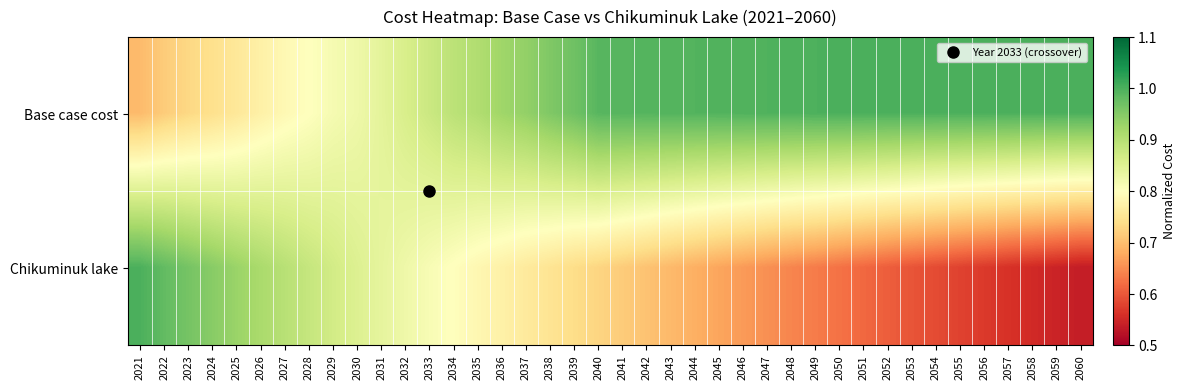

What is the difference between the highest and lowest values at 2054?

0.4